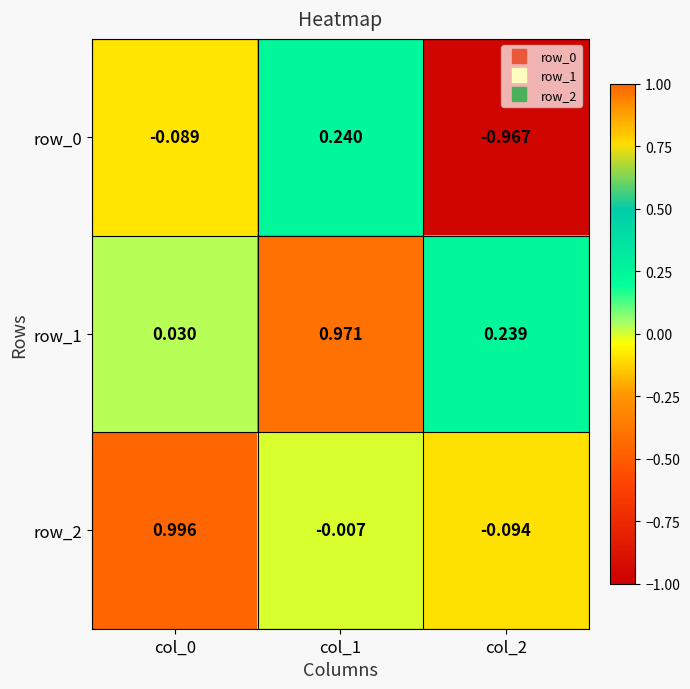

How many series are shown in this chart?

3